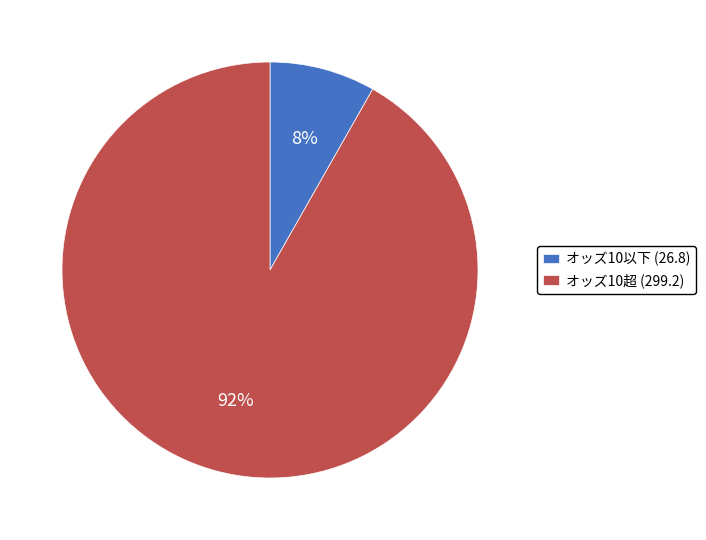

Is it true that オッズ10以下 (26.8) is 1% of the pie?

False